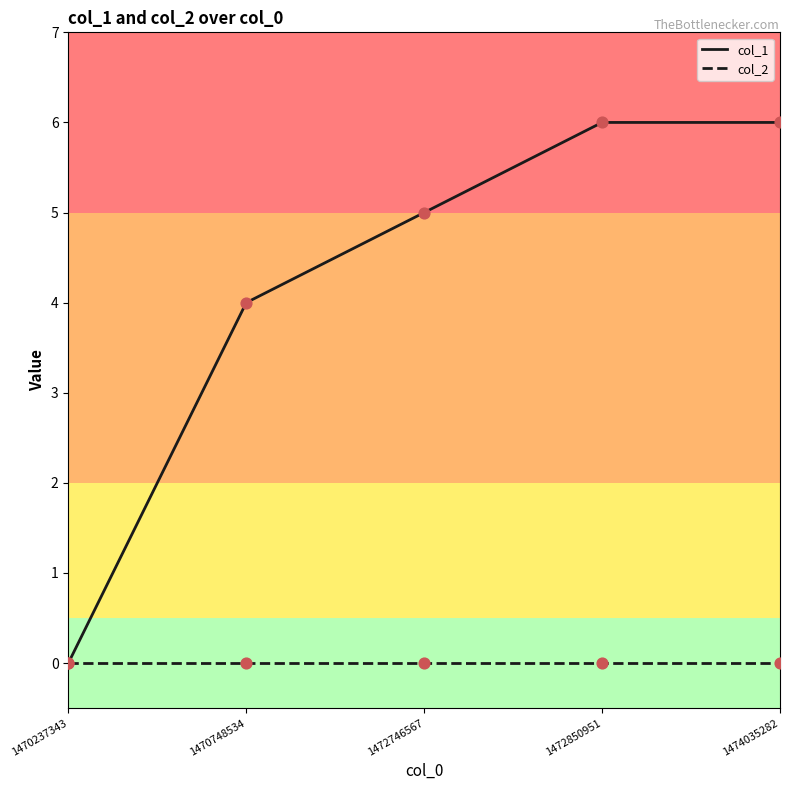

Which series has the largest range (max minus min)?

col_1